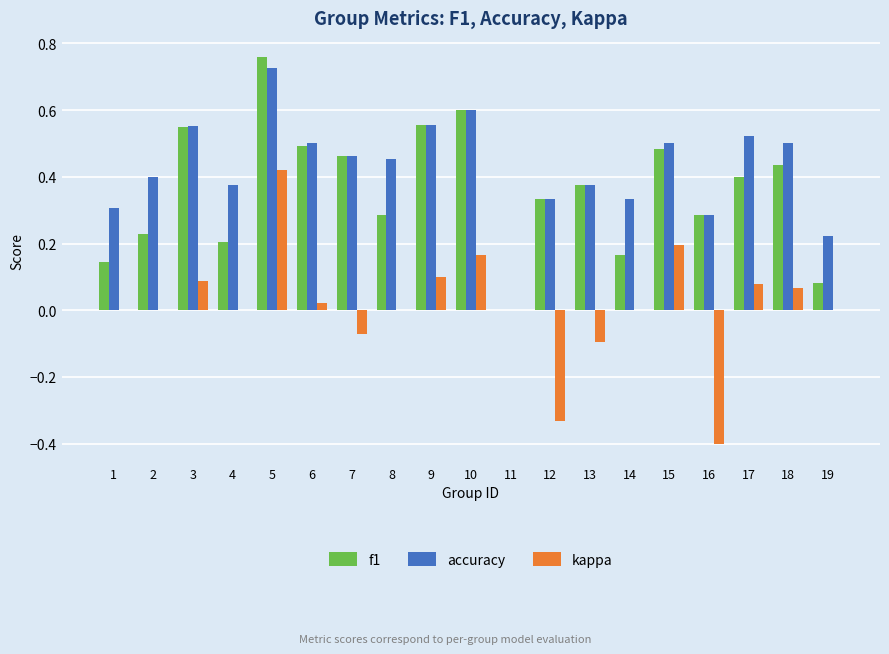

Does the chart contain stacked bars?

No